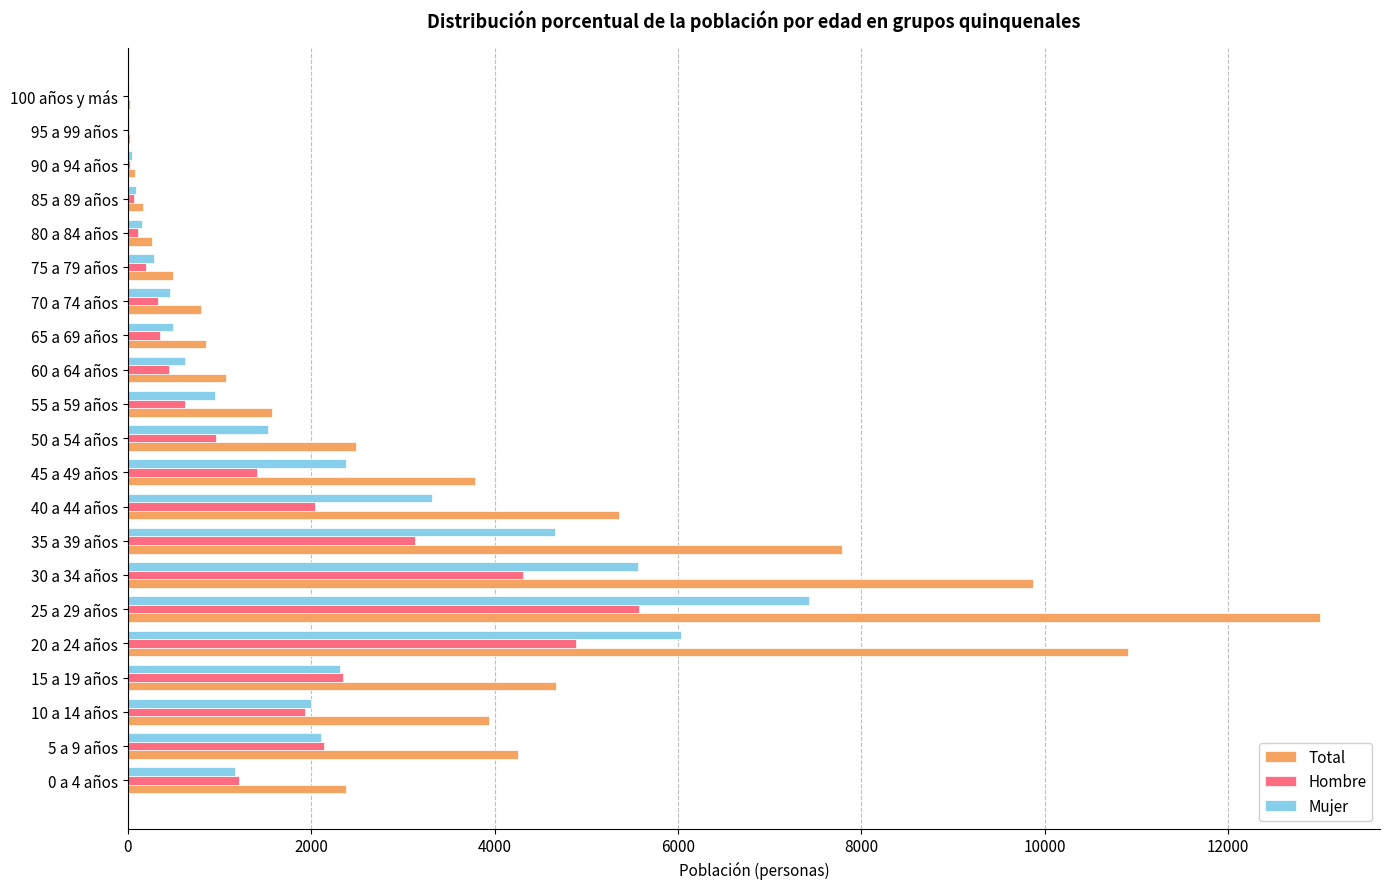

What are all the series names shown in the legend?

Total, Hombre, Mujer